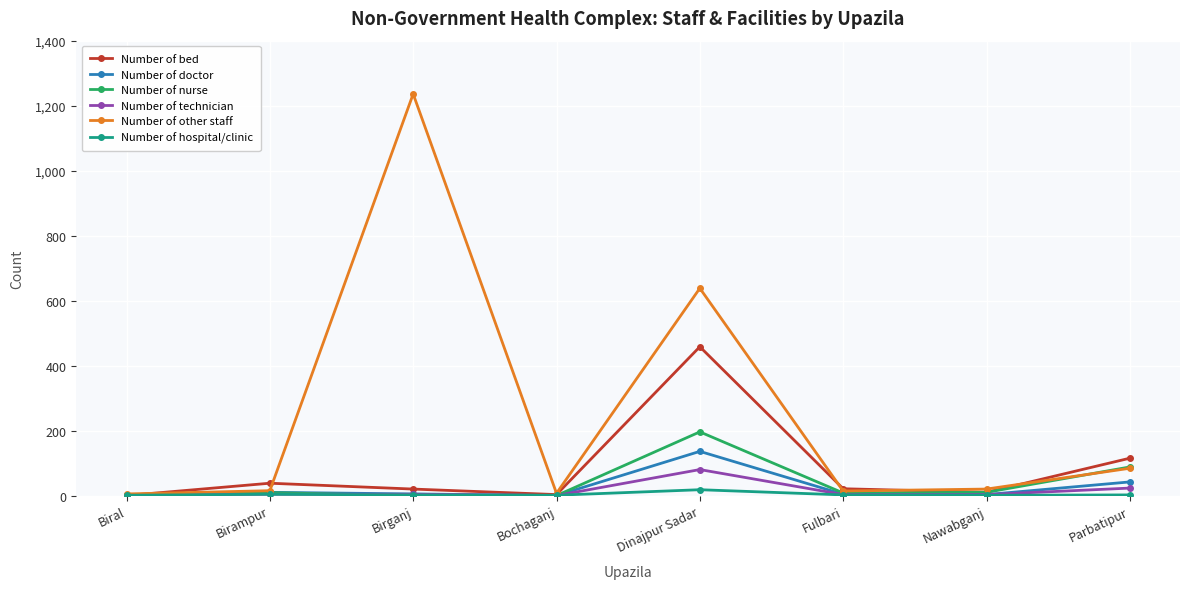

Is the value of Number of hospital/clinic at Bochaganj greater than the value of Number of nurse at Dinajpur Sadar?

No